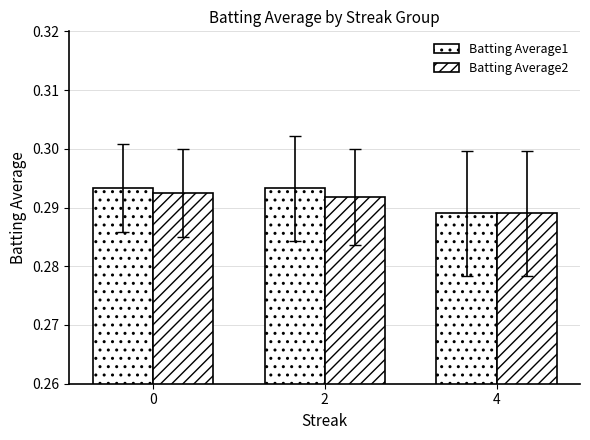

Between 0 and 4, which series saw the biggest shift?

Batting Average1